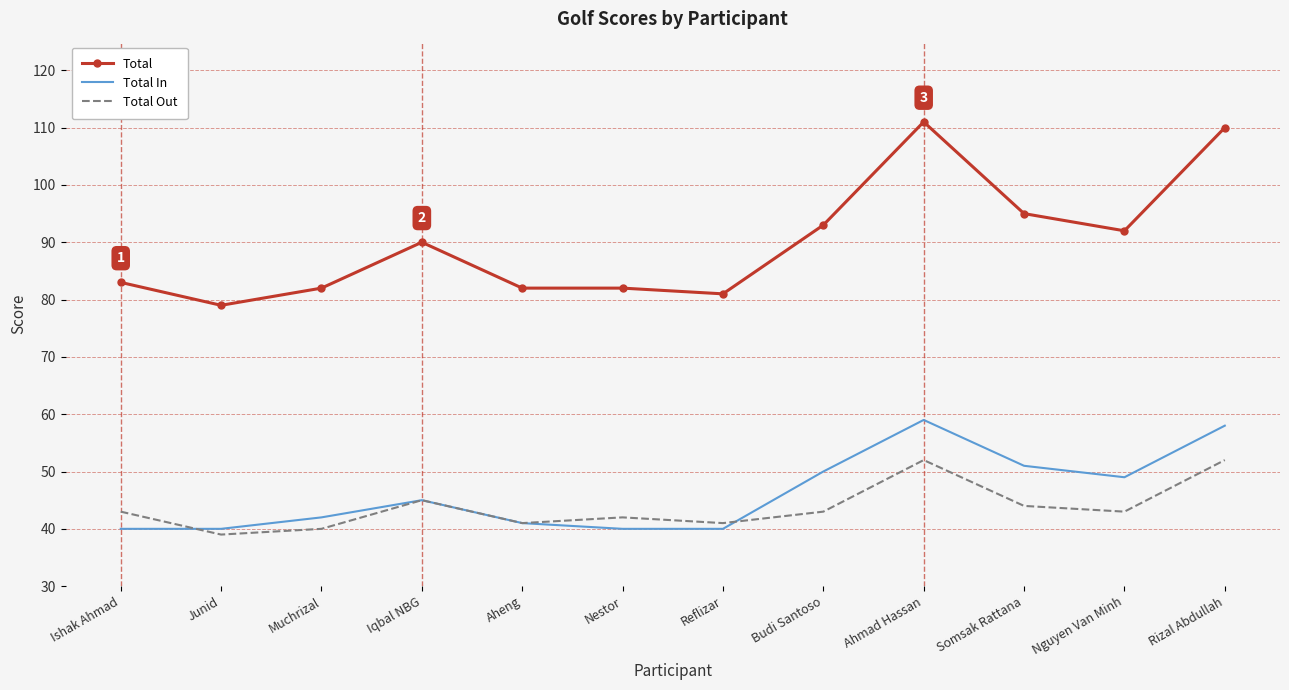

What is the difference between the maximum and minimum values in the Total Out series?

13